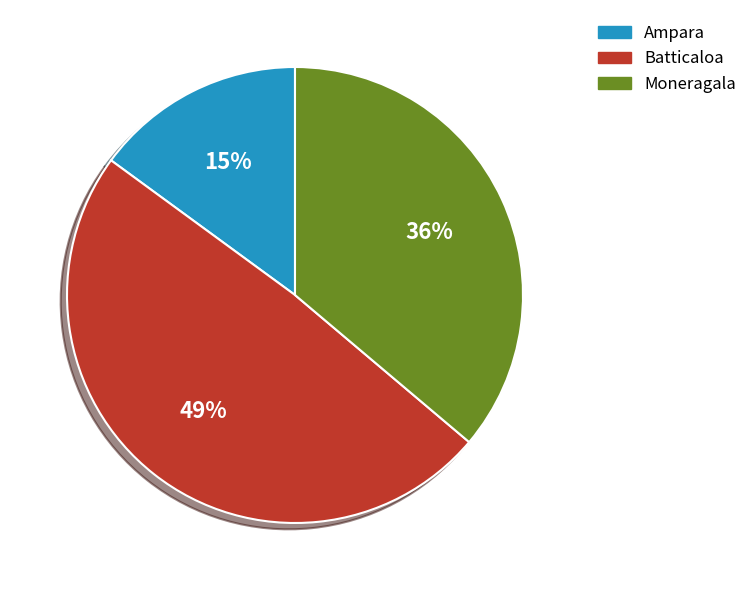

Which category has the biggest portion of the pie?

Batticaloa